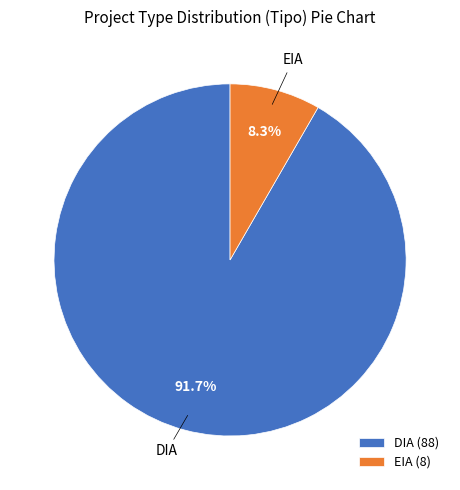

What is the smallest slice in the pie chart?

EIA